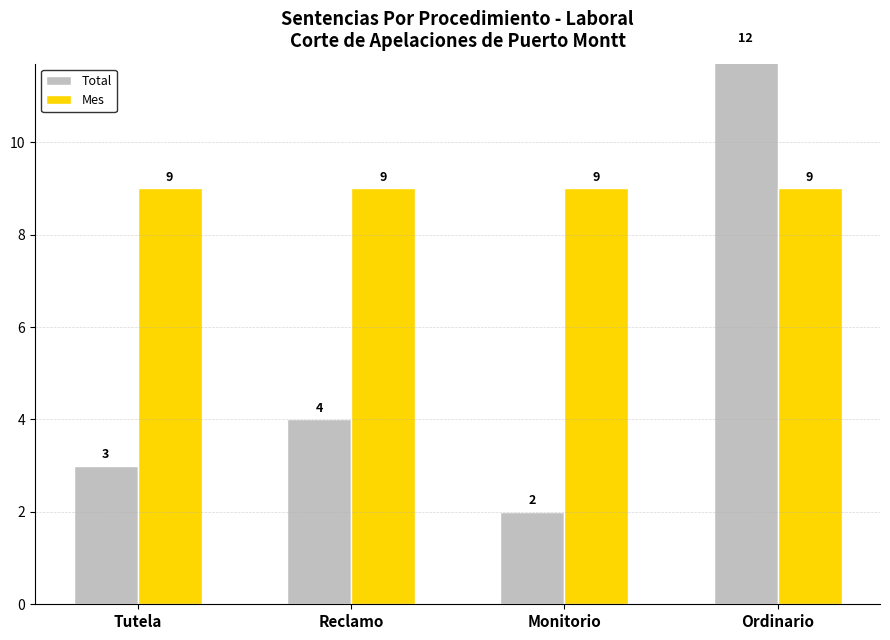

Which series changed the most between Reclamo and Monitorio?

Total